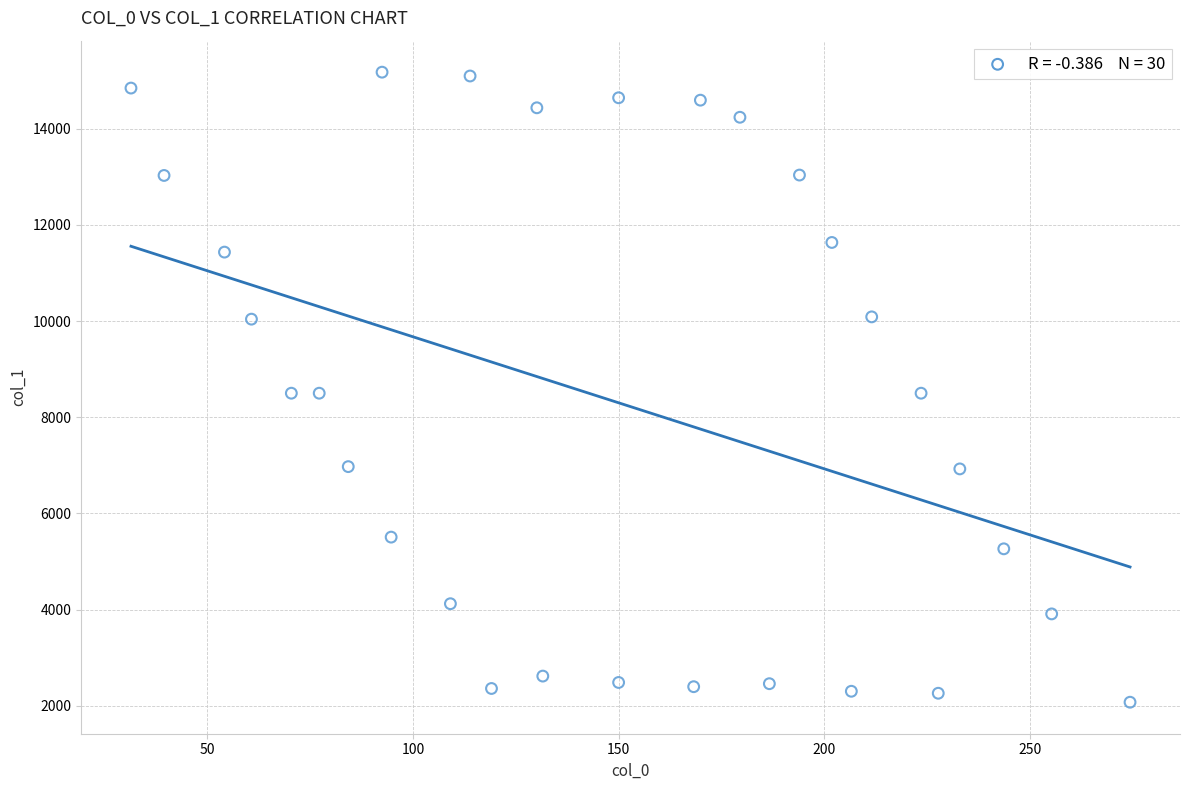

What is the range of X values (max minus min)?

242.8